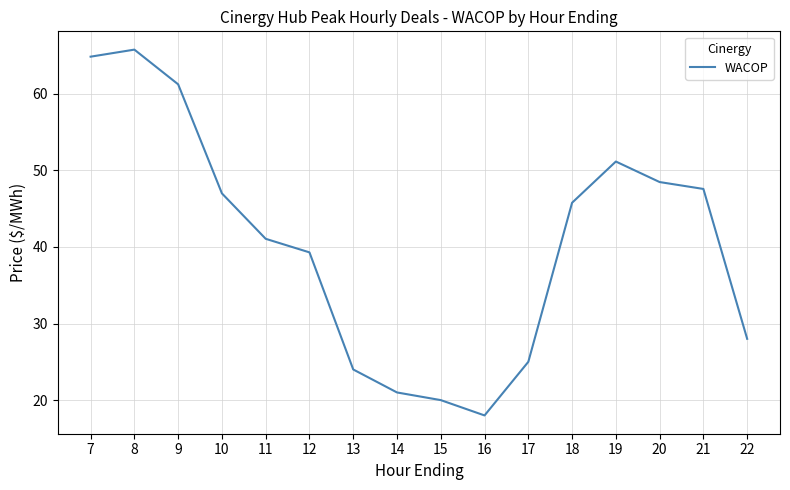

Where is the first local maximum?

8